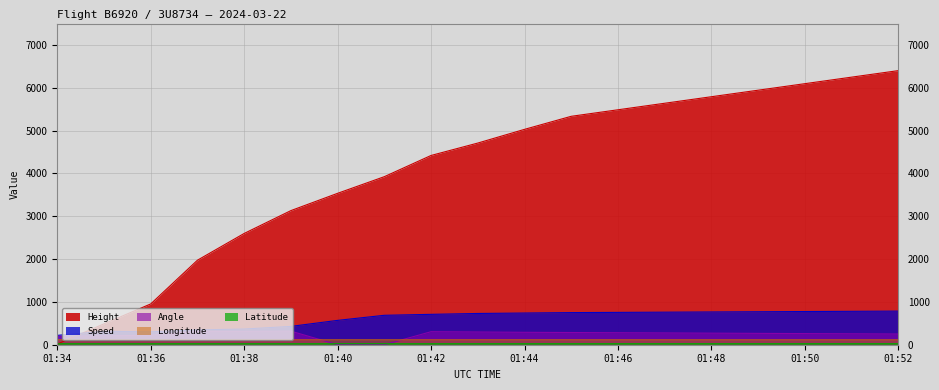

How many lines are shown in the chart?

5